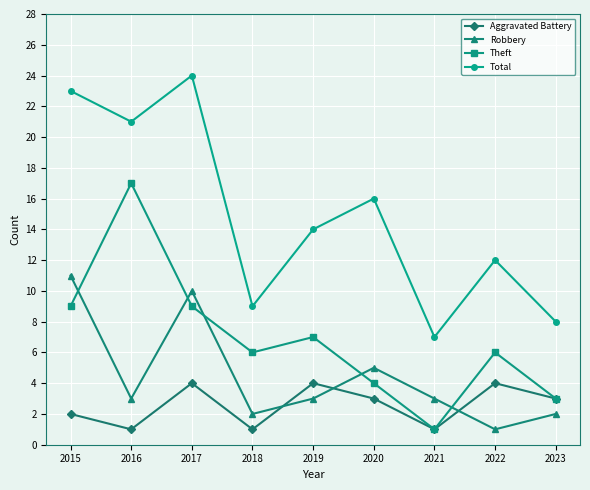

True or false: Total has more than 1 points higher than both neighbors.

True